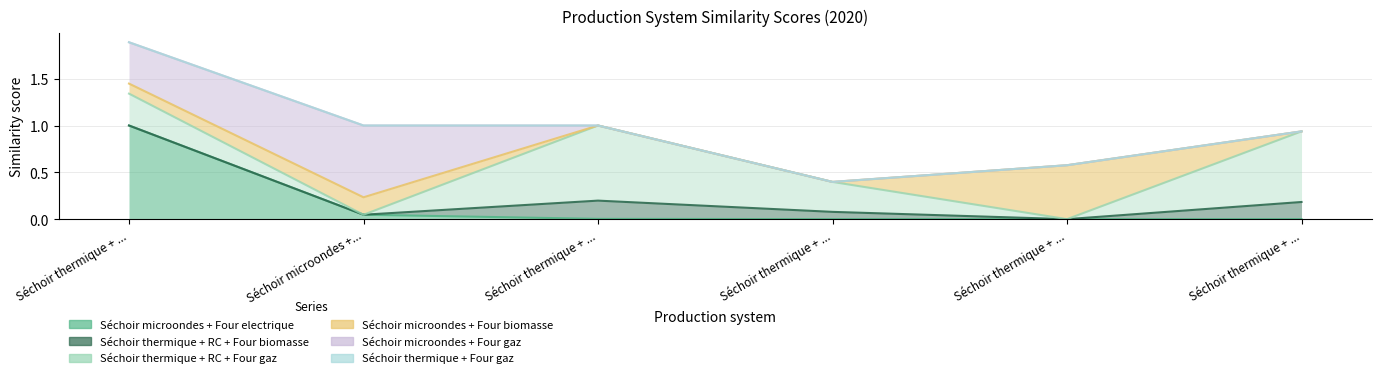

Which label corresponds to the largest value in the chart?

Séchoir thermique + Four gaz